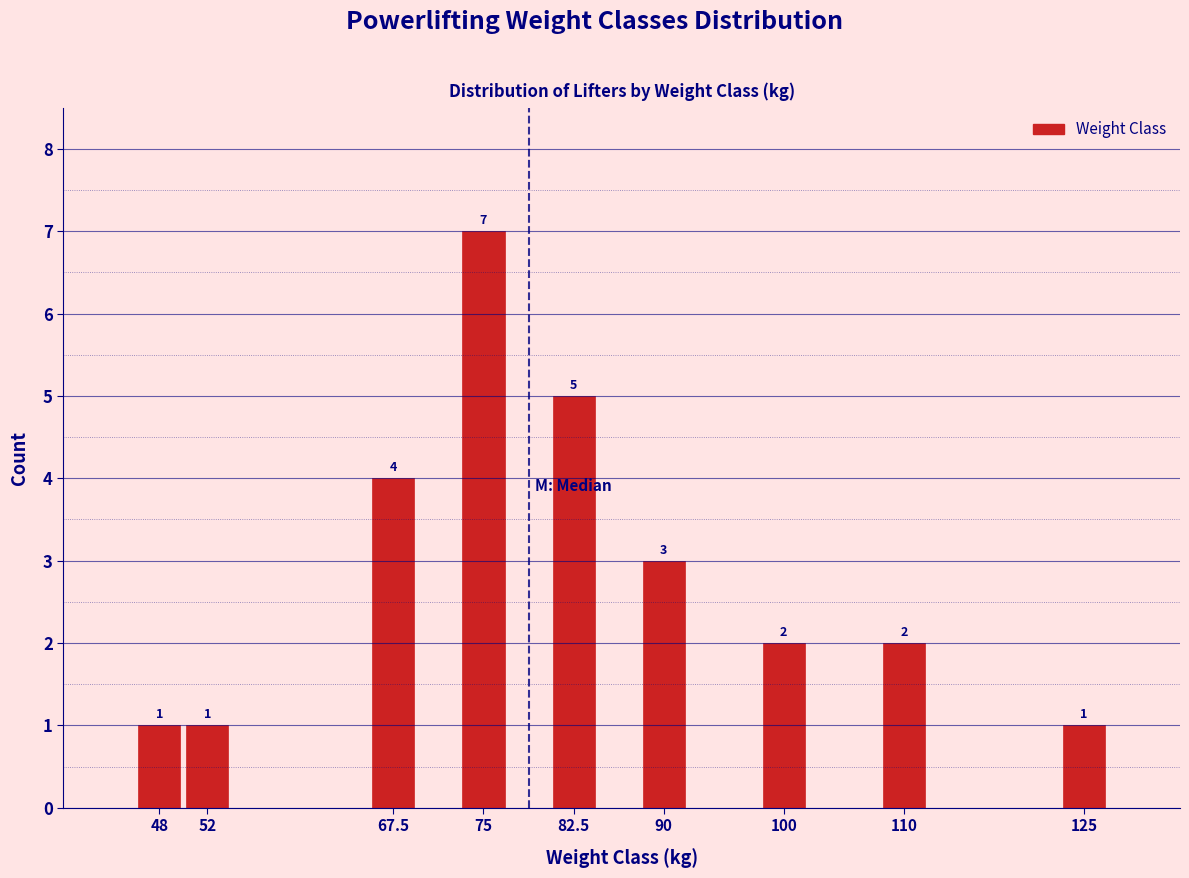

Reading right to left, transcribe all the data shown in this chart.

125=1	110=2	100=2	90=3	82.5=5	75=7	67.5=4	52=1	48=1